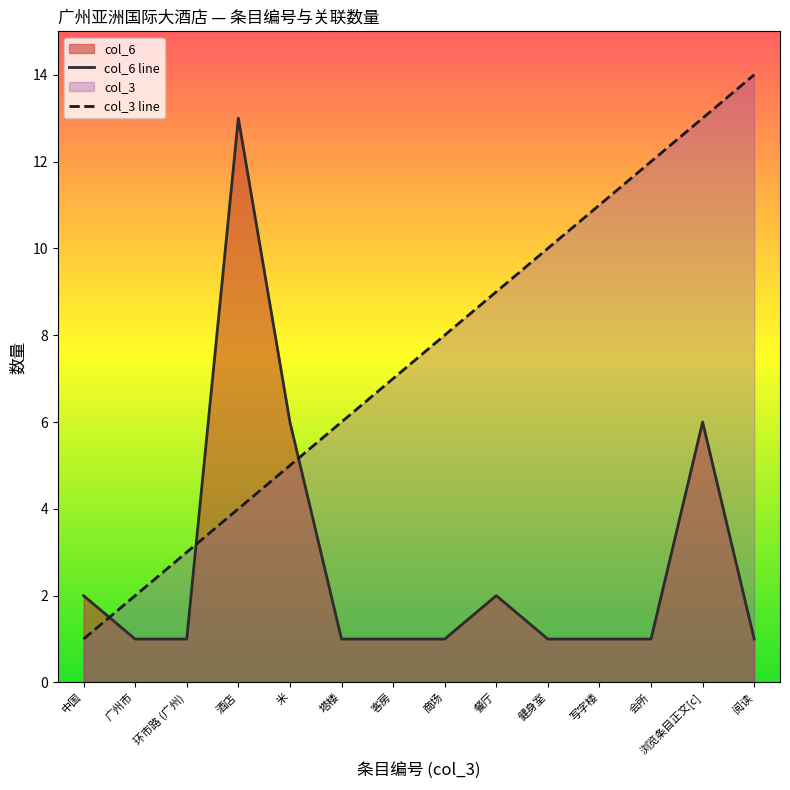

Which has a higher value, 广州市 or 中国?

中国